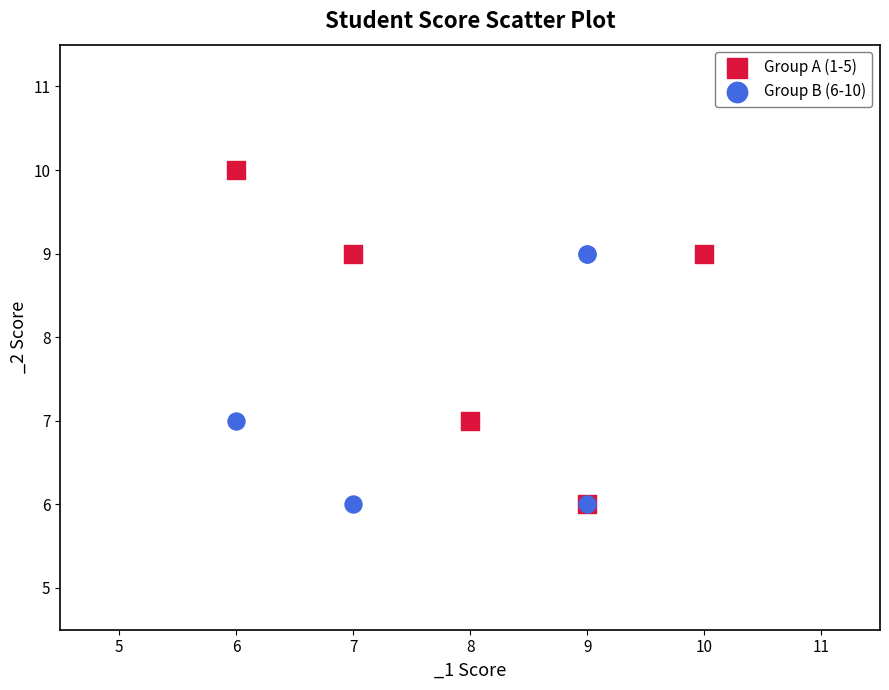

Which series has the largest Y range (max minus min)?

Group A (1-5)